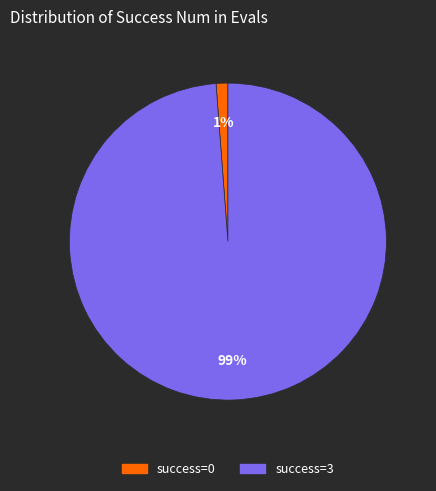

To the nearest percent, what is the average slice percentage?

50%